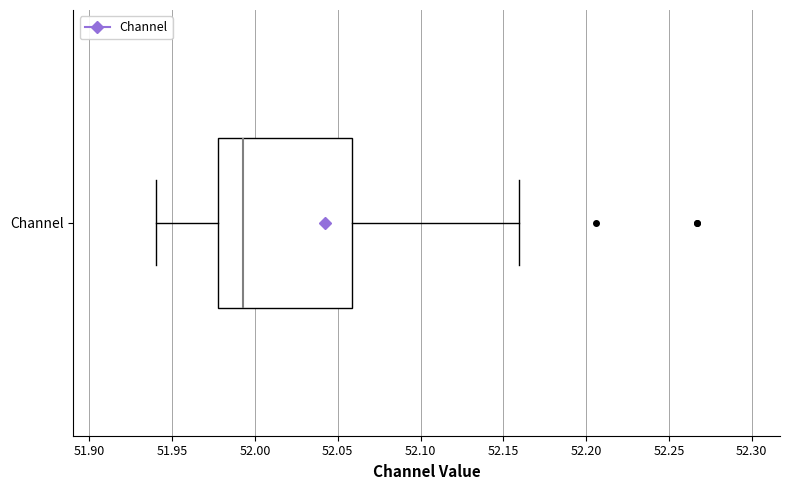

Read this box plot against the x-axis: the position of the median line, the range covered by the box, and the ends of both whiskers. The values are not printed on the chart, so give them approximately, as read against the axis.

median 51.995, box 51.980 to 52.060, whiskers 51.940 to 52.160